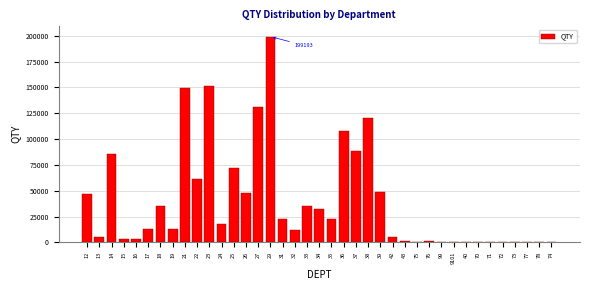

The value at 25 is 20180.3. True or false?

False